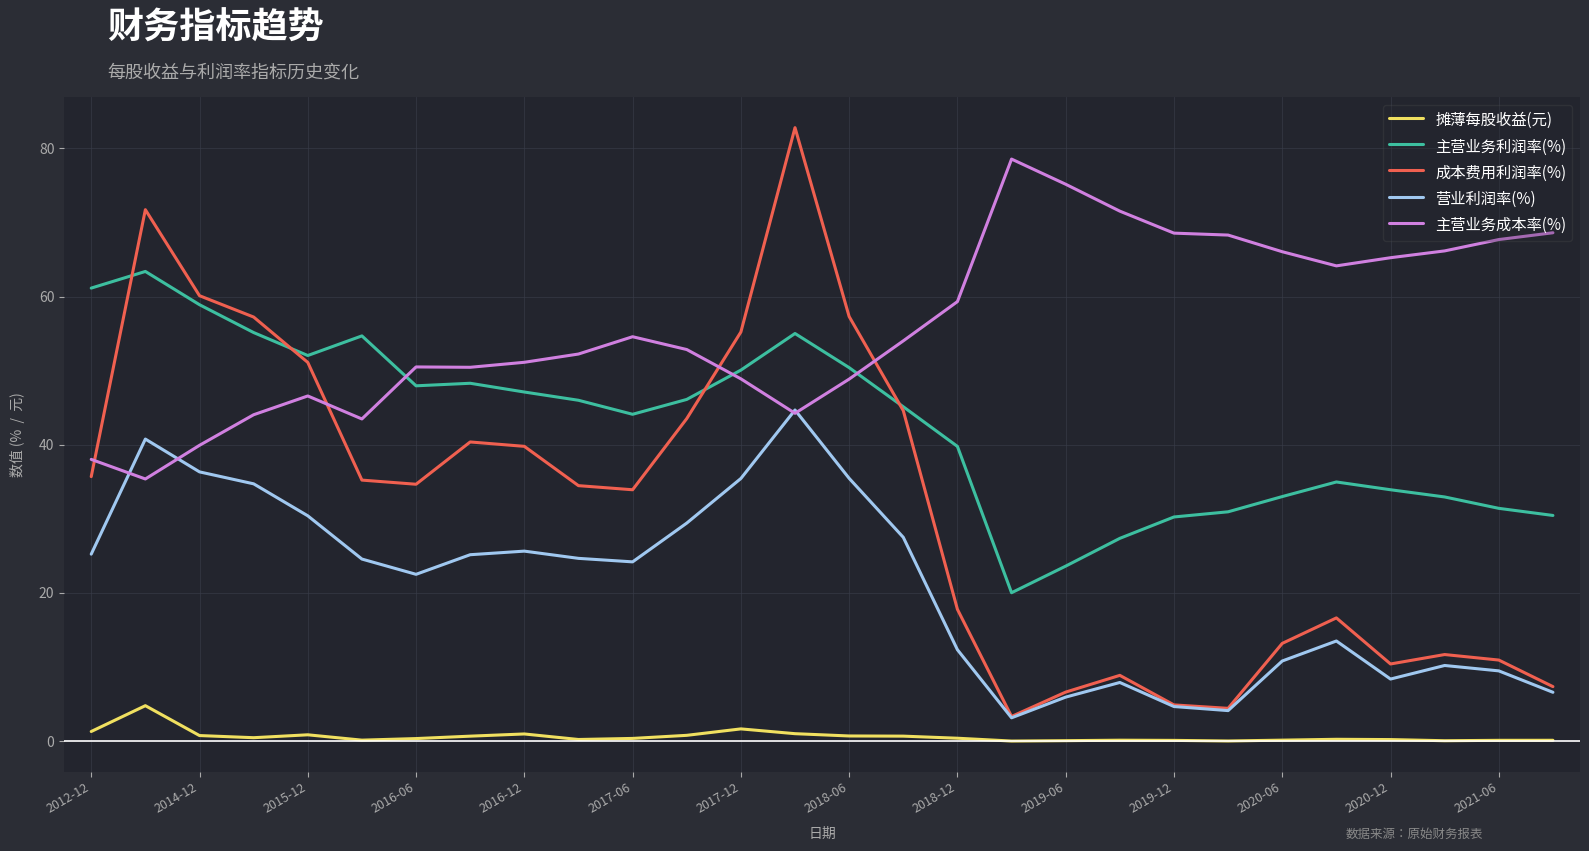

True or false: 营业利润率(%) and 摊薄每股收益(元) cross at least once.

False